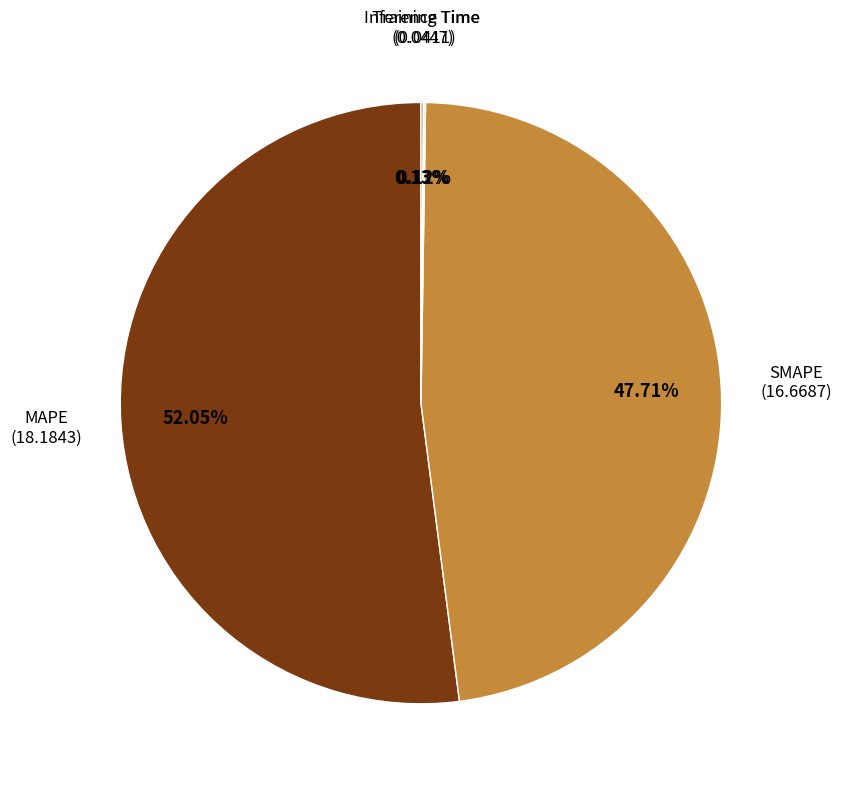

Is there a majority slice in this chart?

Yes